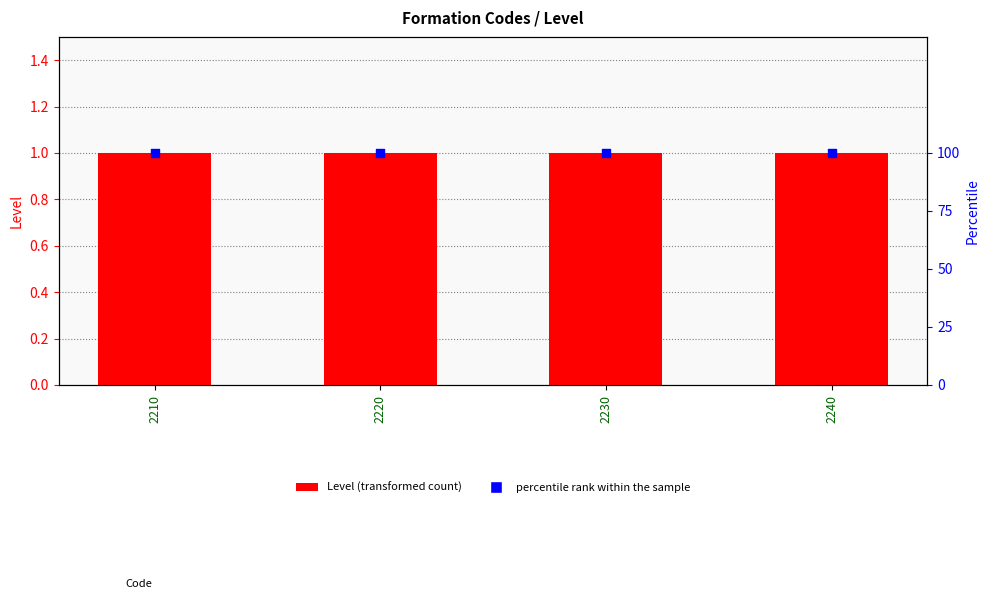

What is the total value across all series at 2230?

101